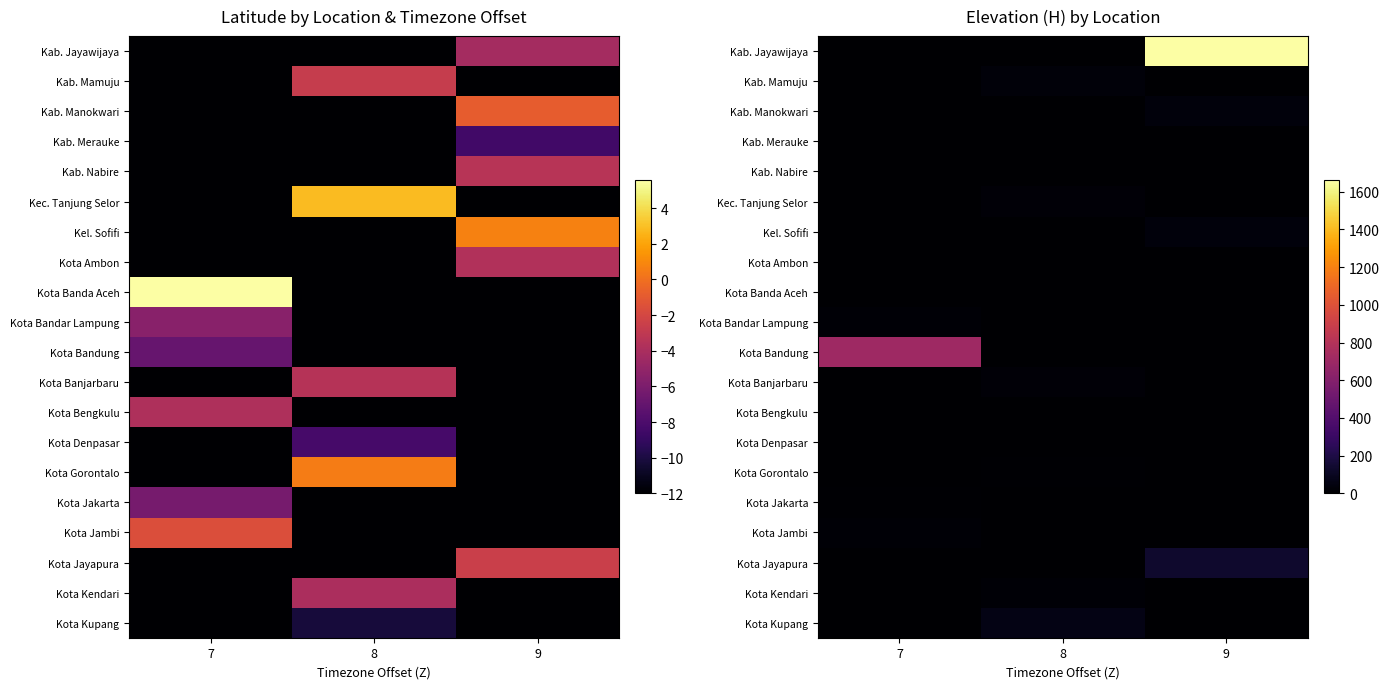

What is the total value across all series at 7?

751.0